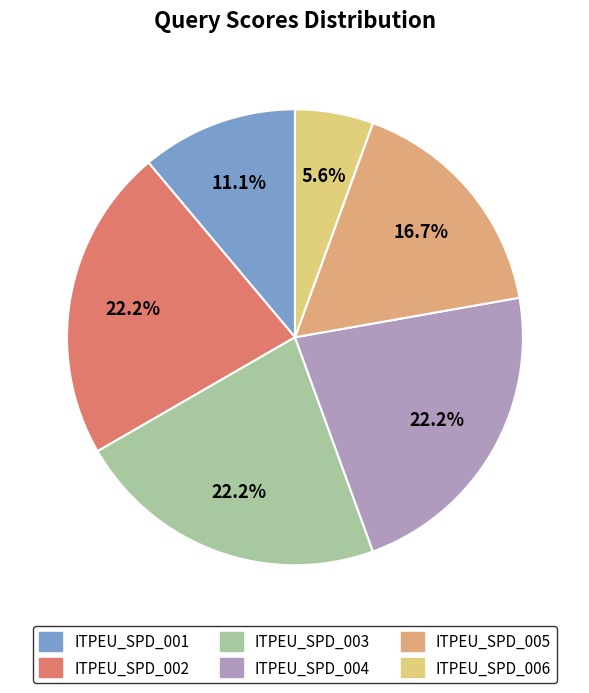

Rank the categories by value from lowest to highest.

ITPEU_SPD_006, ITPEU_SPD_001, ITPEU_SPD_005, ITPEU_SPD_002, ITPEU_SPD_003, ITPEU_SPD_004